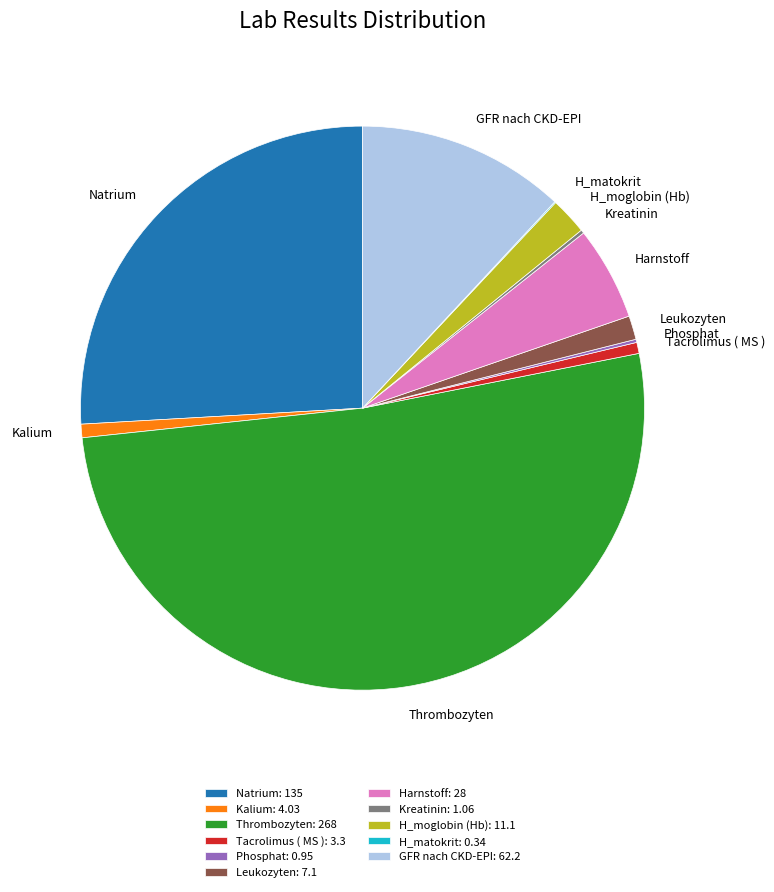

Combined, do Kalium and H_moglobin (Hb) account for over 50%?

No